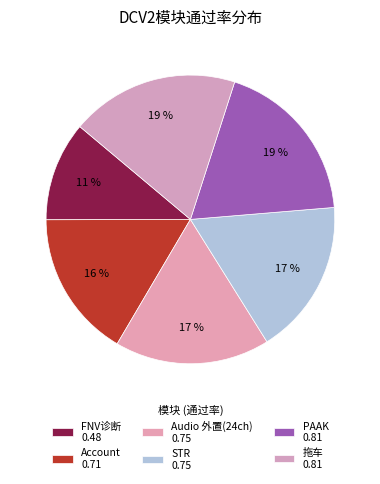

Is there a majority slice in this chart?

No